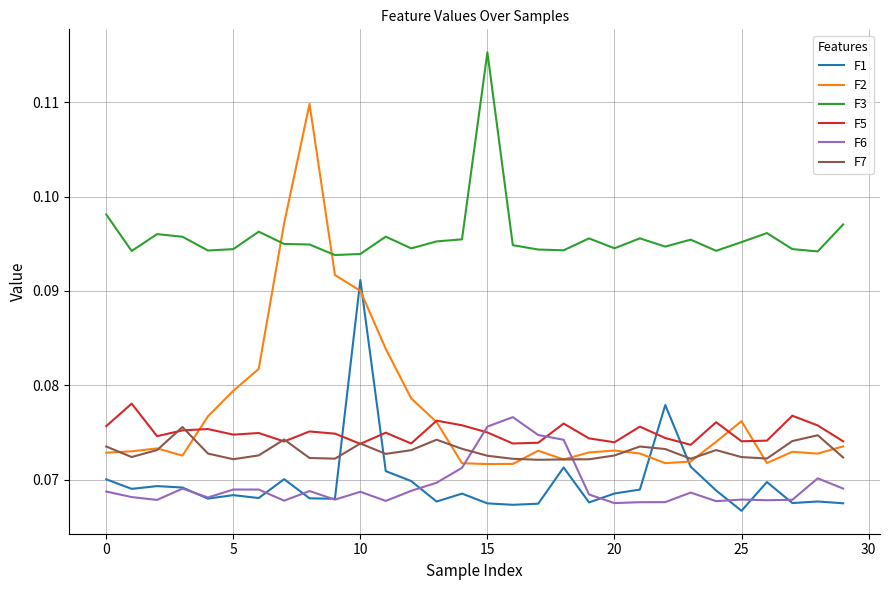

How many lines are shown in the chart?

6